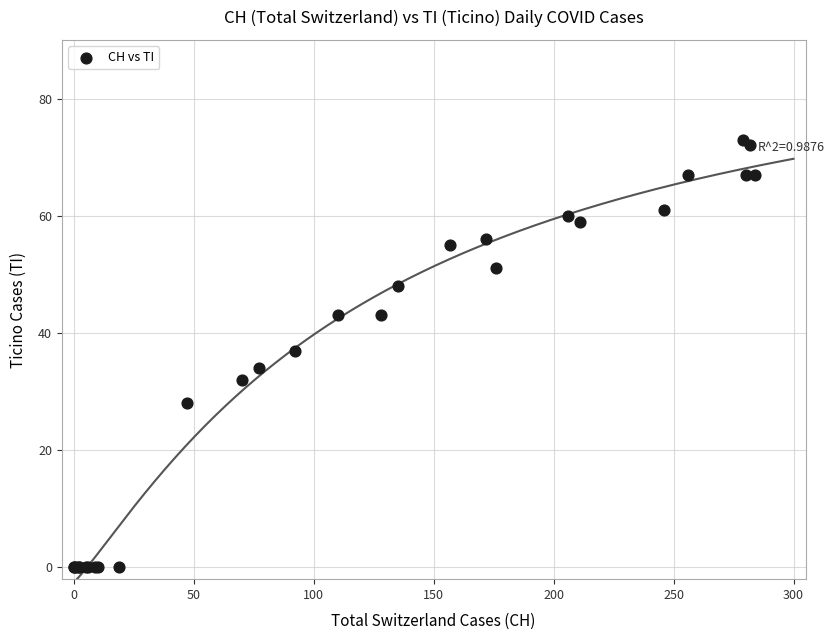

What Y value in the scatter plot is closest to 36?

37